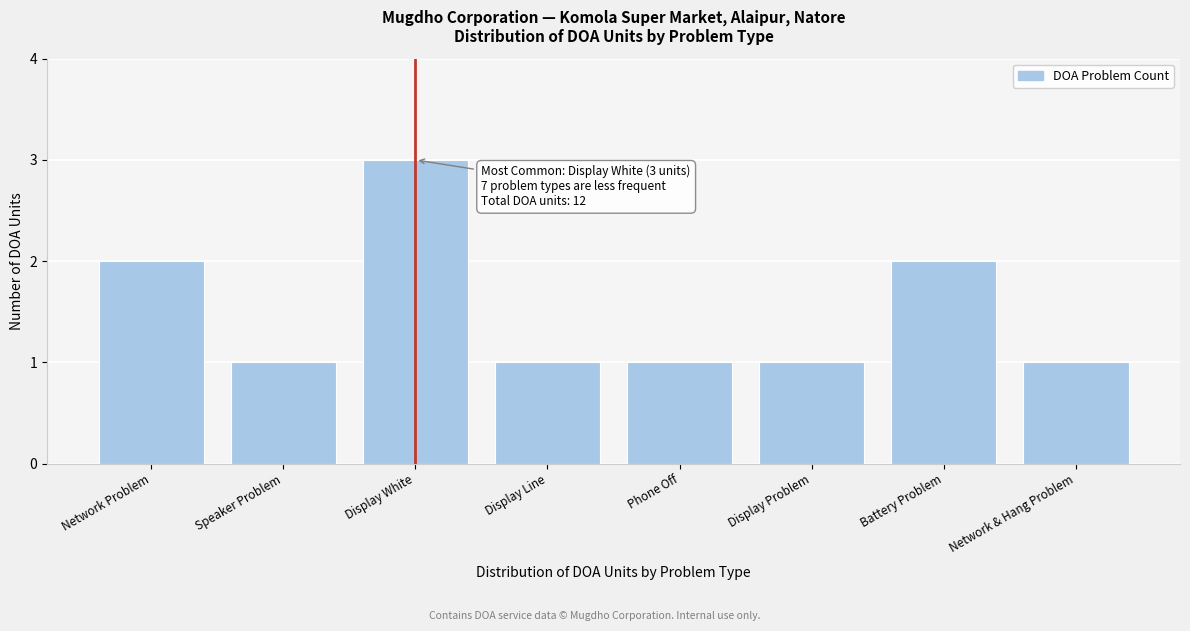

Reading left to right, what are all the values shown in this chart?

2	1	3	1	1	1	2	1